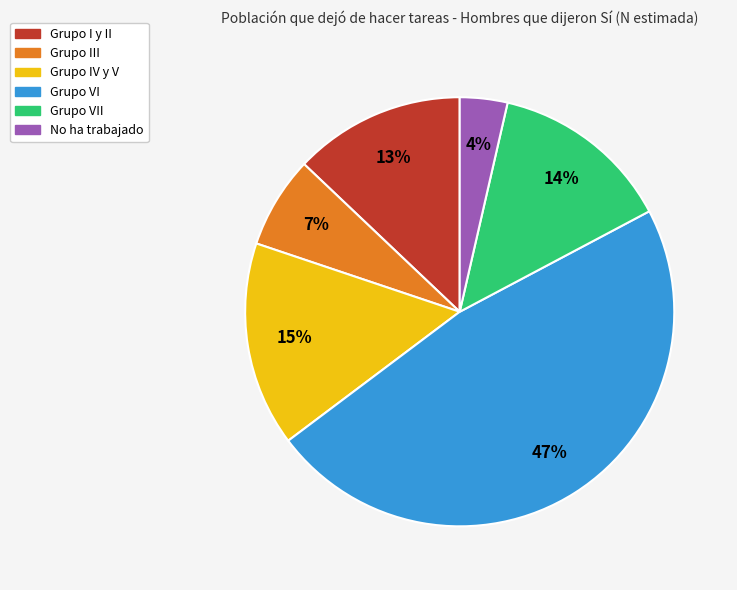

To the nearest percent, what is the average slice percentage?

17%